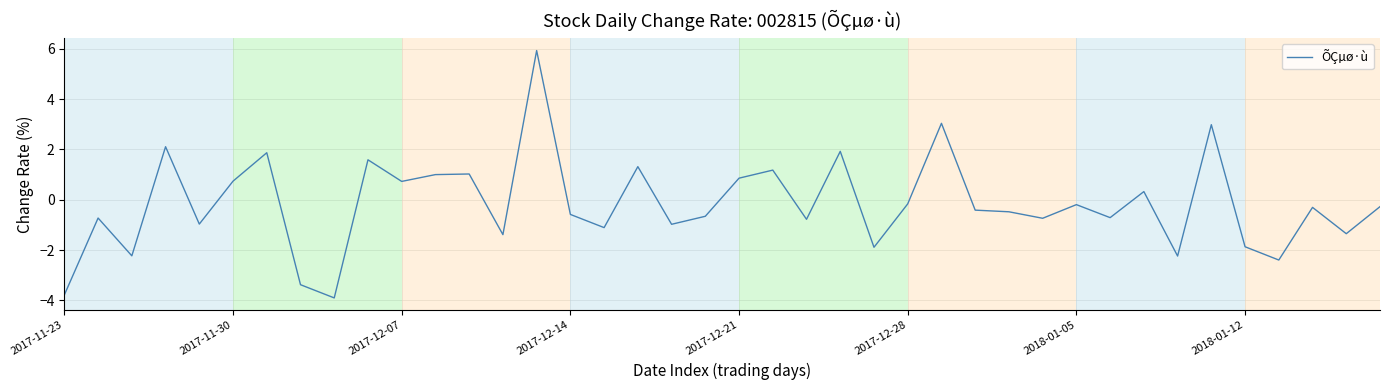

What is the smallest value displayed?

-3.9